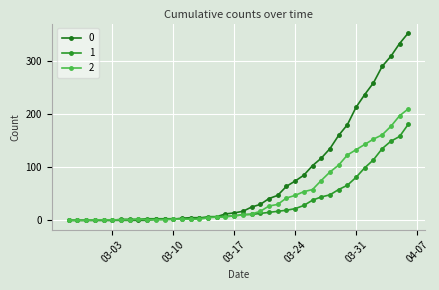

Is this an area chart (filled region under the line)?

No